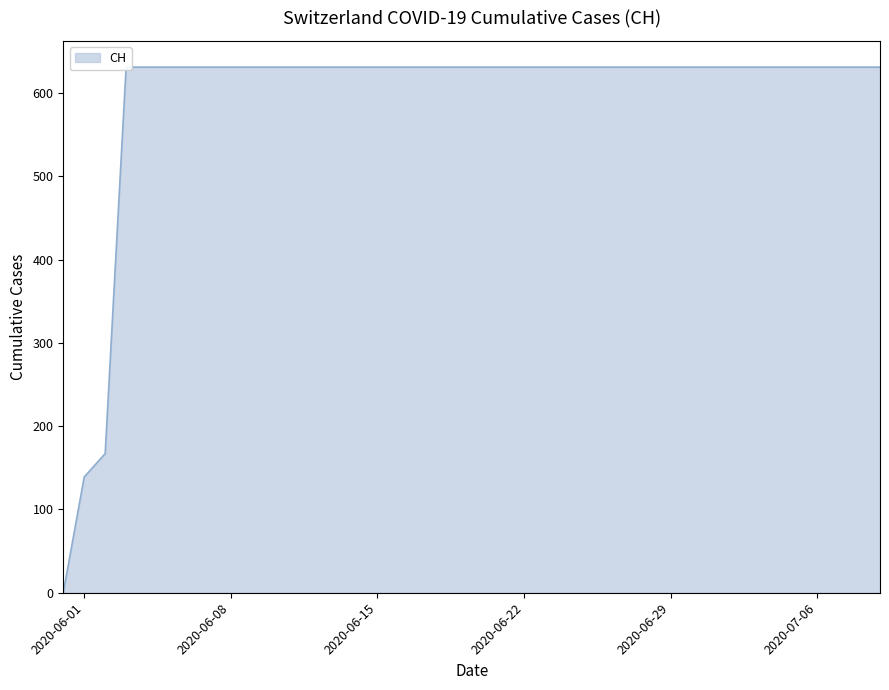

True or false: the data shows 349 at 2020-05-31.

False